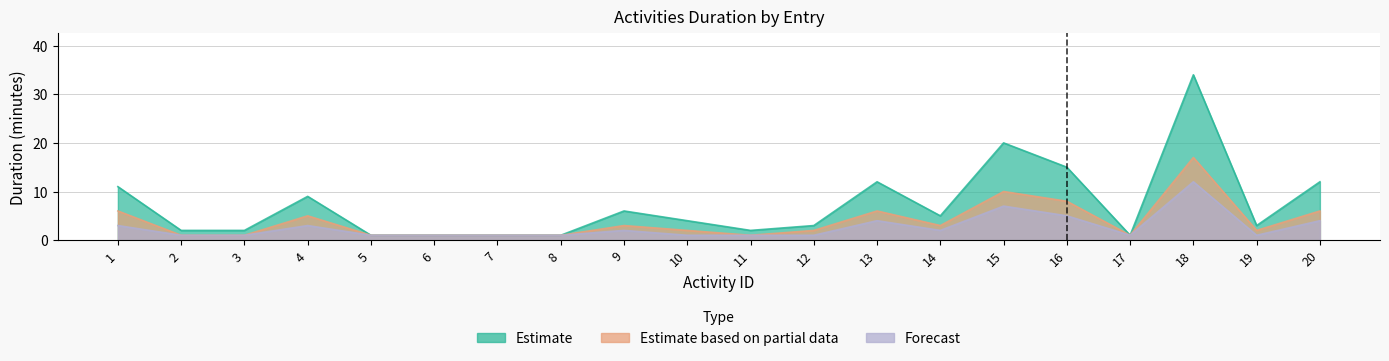

What are all the series names shown in the legend?

Estimate, Estimate based on partial data, Forecast